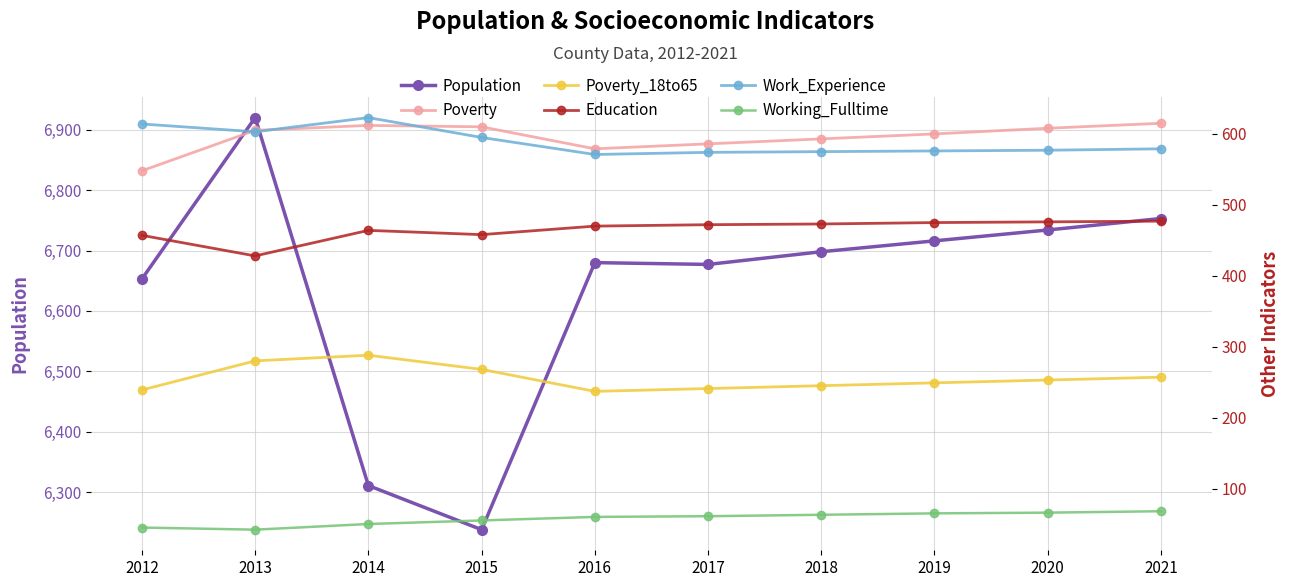

Which label corresponds to the smallest value in the chart?

2013